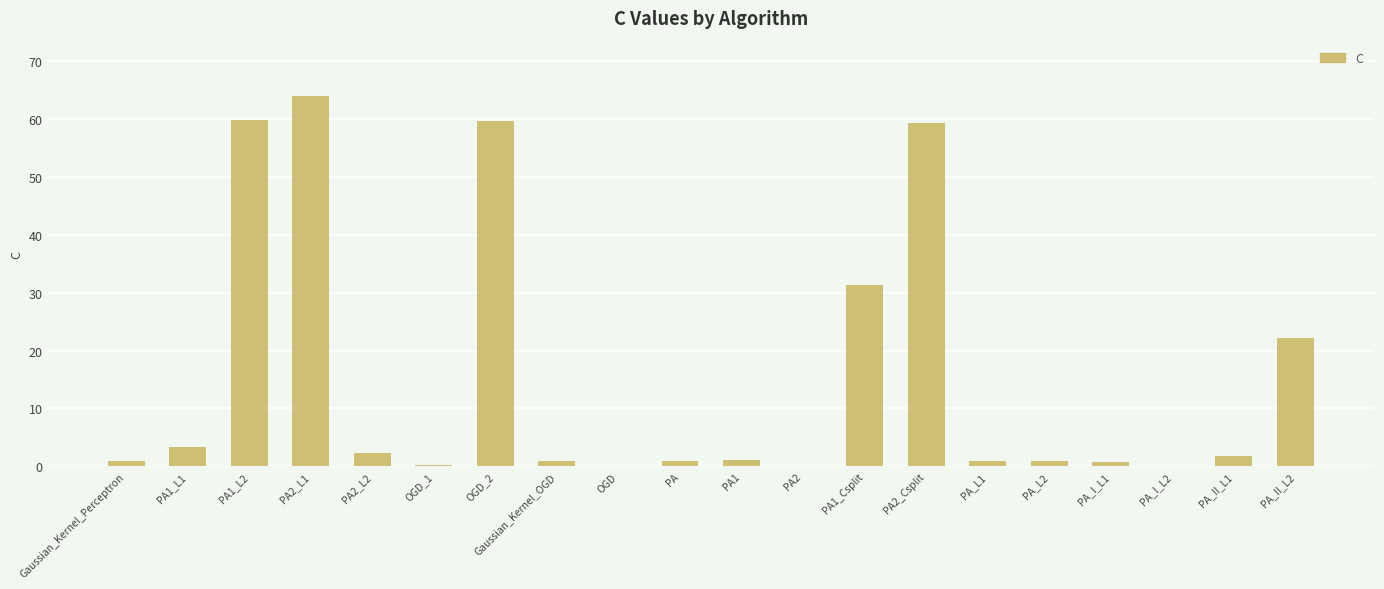

Which category has the highest value across all series?

PA2_L1